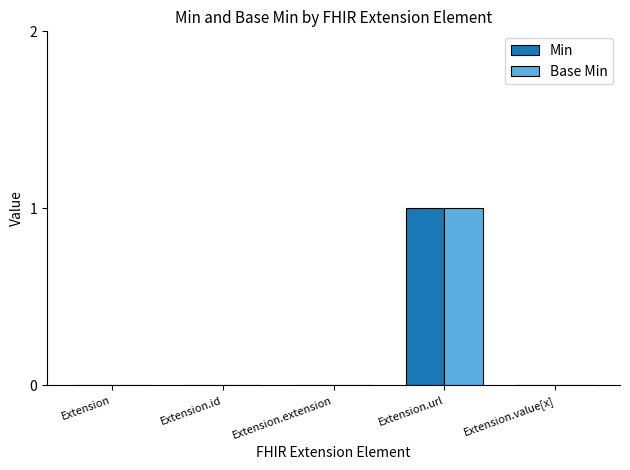

The Base Min series shows 0 at Extension.id. True or false?

True